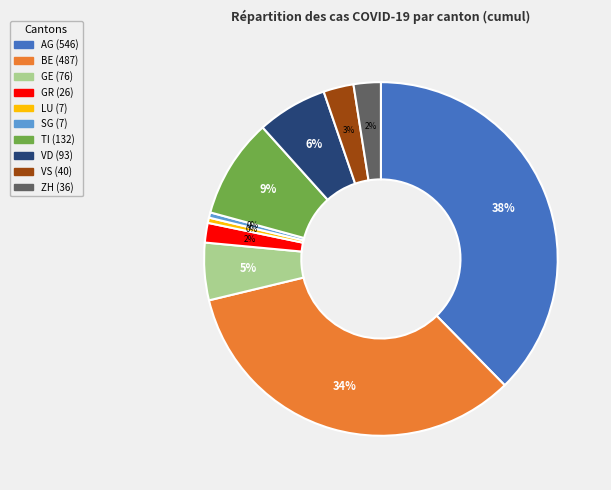

How many slices are in this pie chart?

10